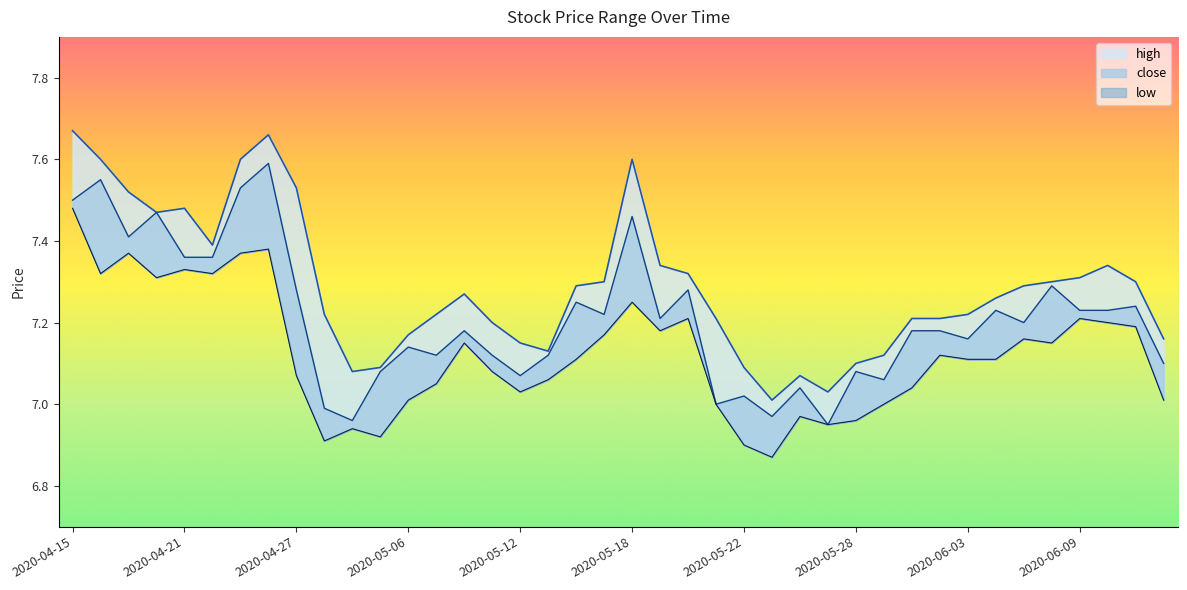

At how many categories does at least one series exceed 7?

40